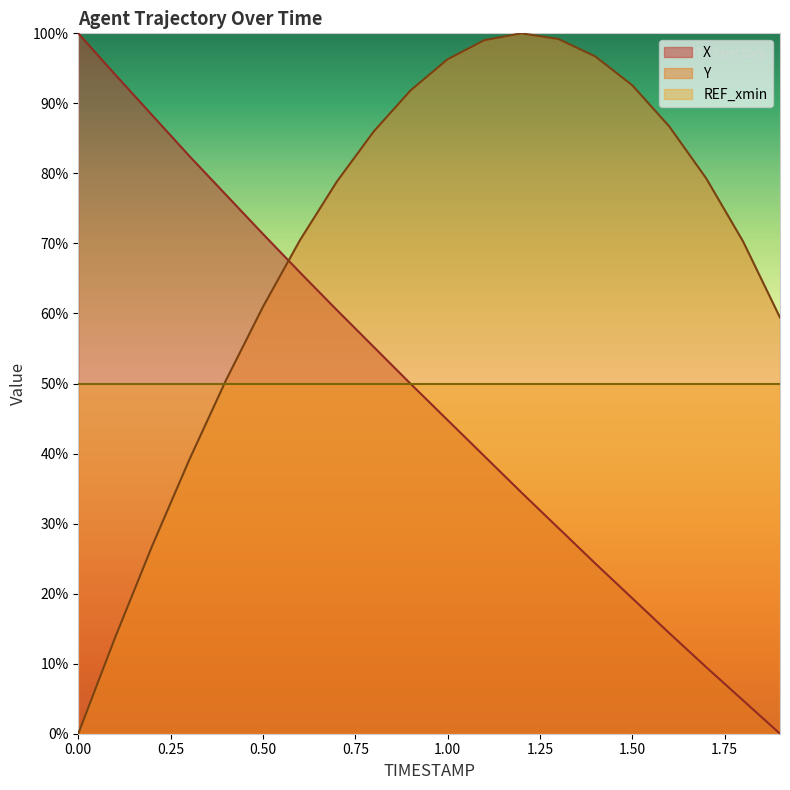

Does the chart display data point markers on the line(s)?

No